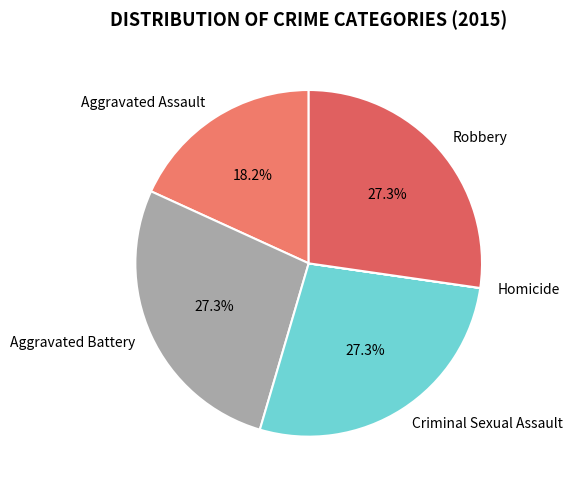

How much of the chart is everything except Criminal Sexual Assault?

72.7%